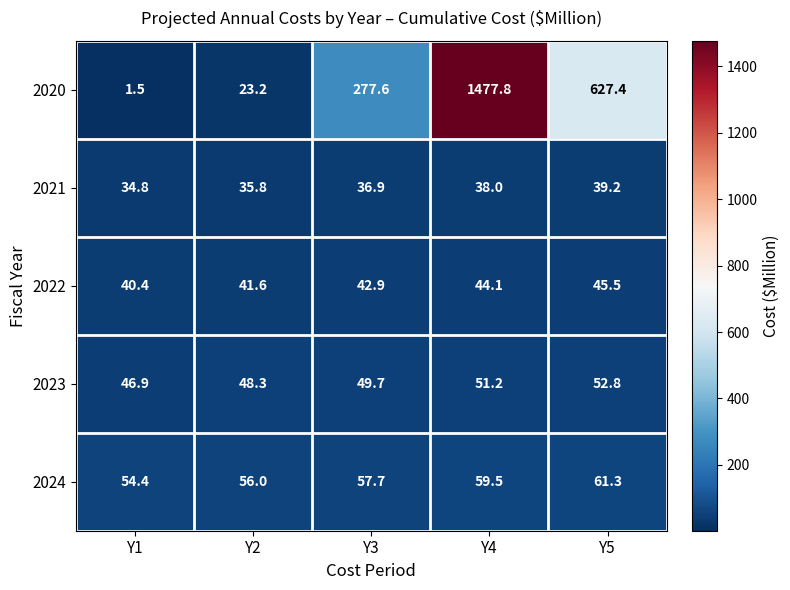

What is the average value of the 2022 series?

42.9